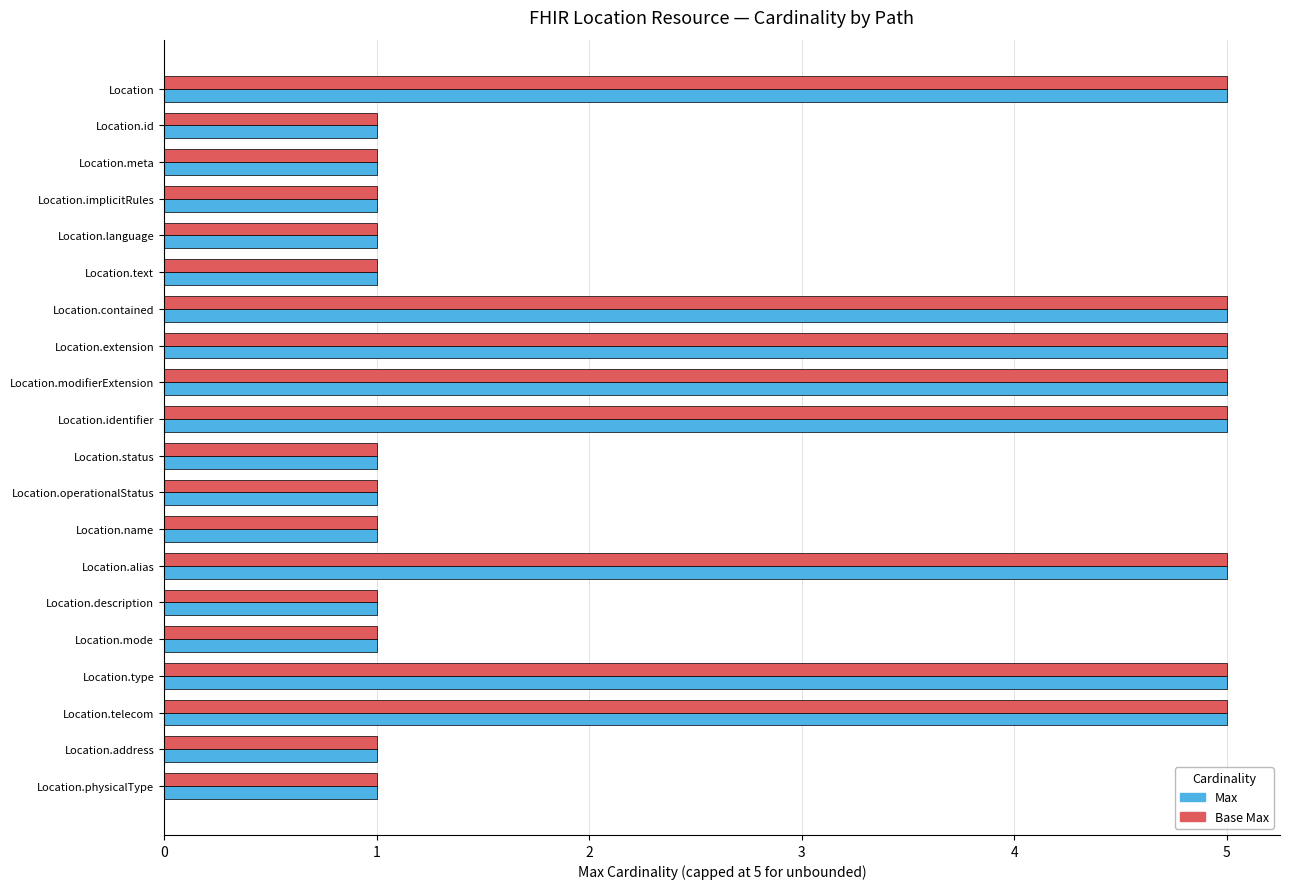

What is the sum of all Max values?

52